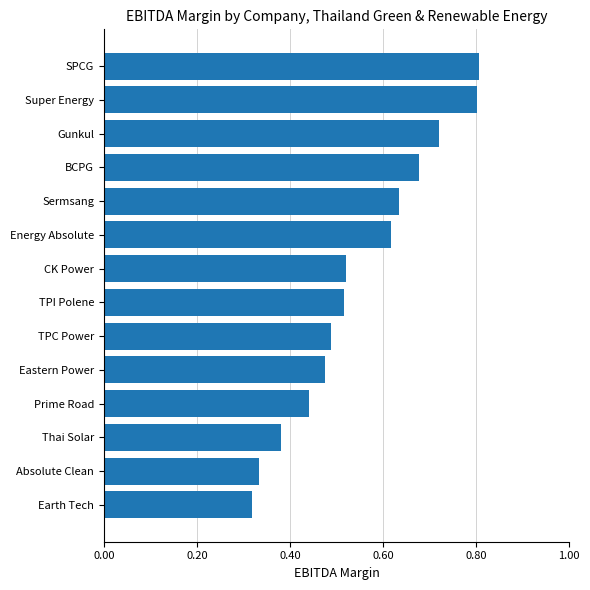

Are the bars horizontal?

Yes